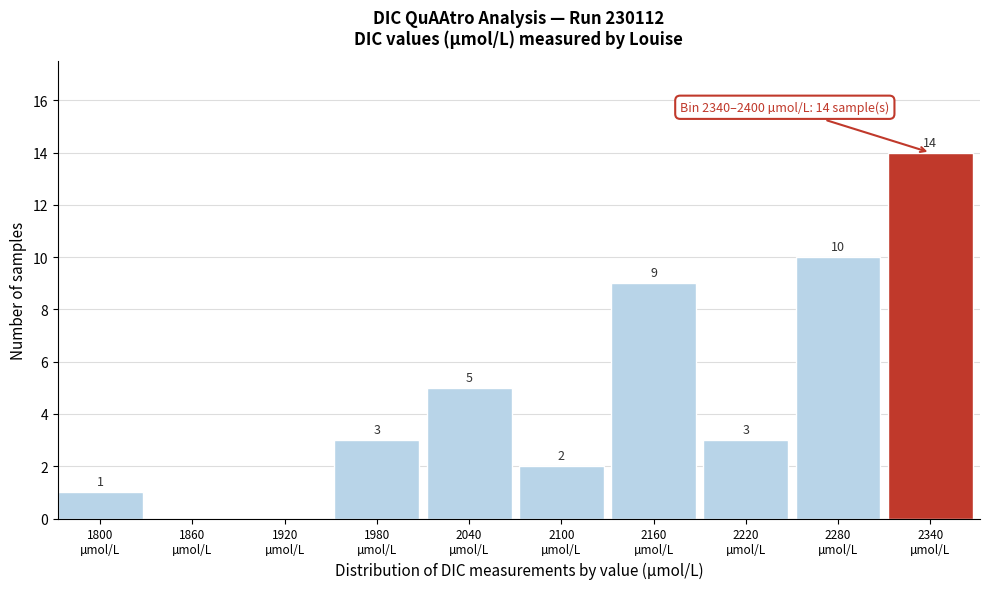

What is the maximum value shown in the chart?

14